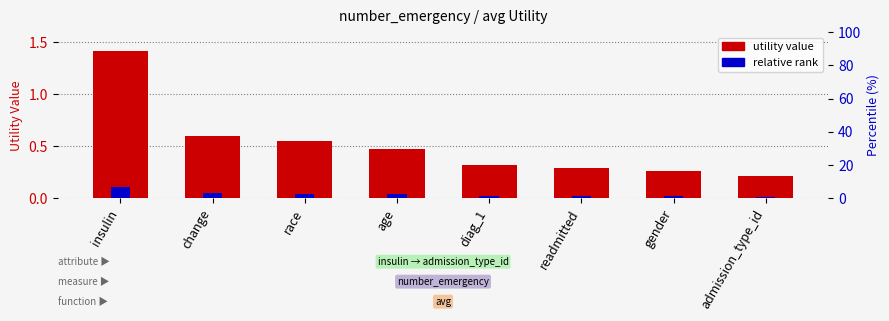

At which category is the sum across all series the highest?

insulin